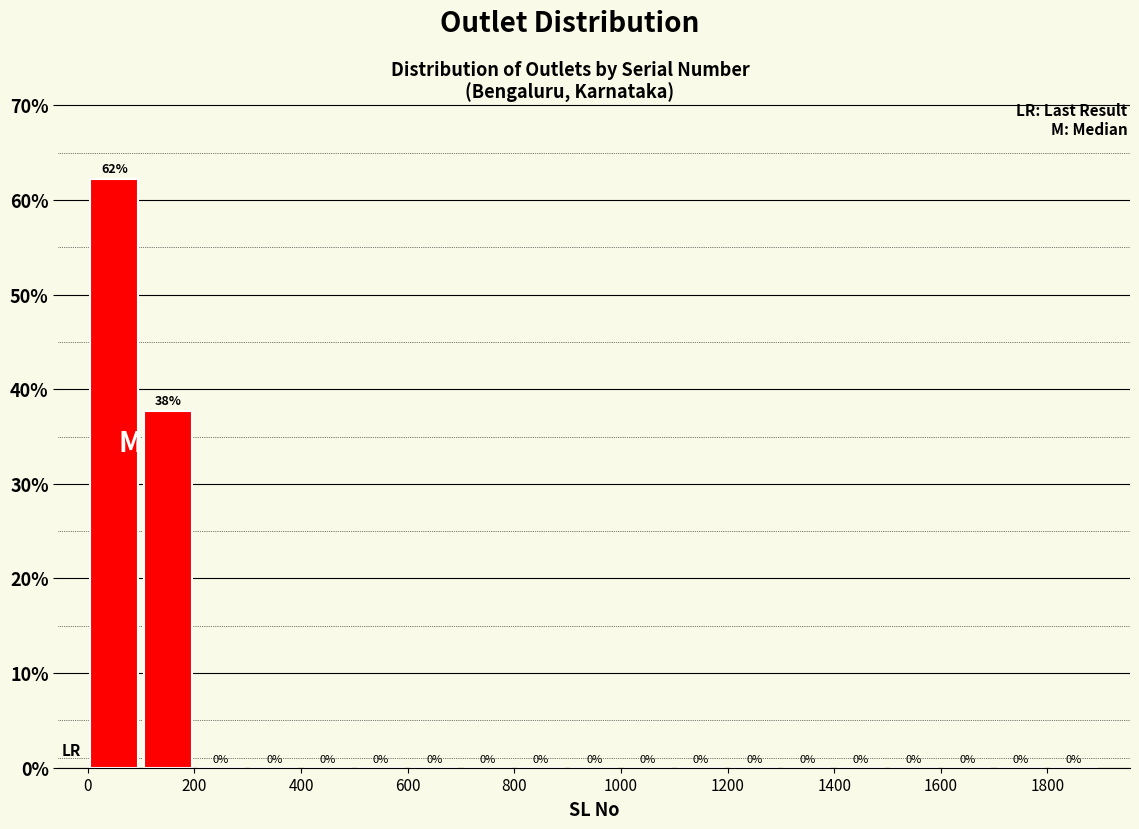

Which range on the x-axis has the tallest bar?

0 to 100